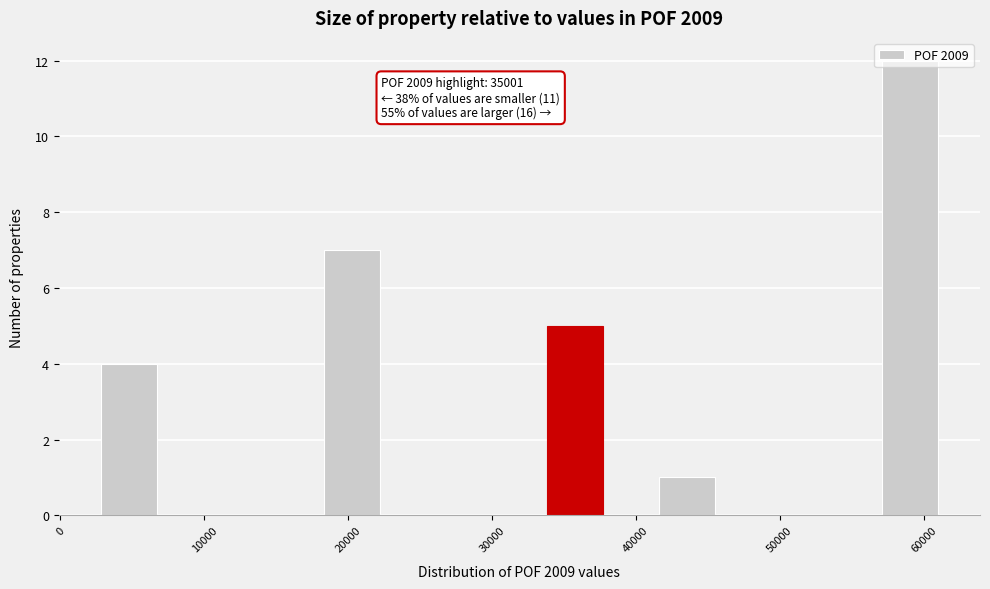

Around what value on the x-axis is the tallest bar? Give the approximate position of its centre, as read against the axis.

59000